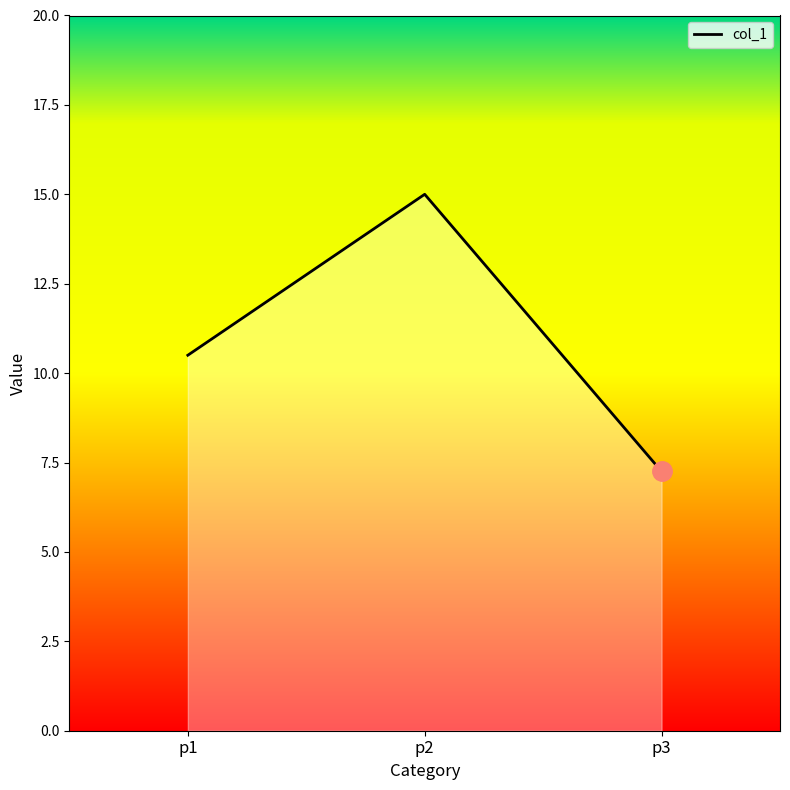

Rank the categories by value from lowest to highest.

p3, p1, p2